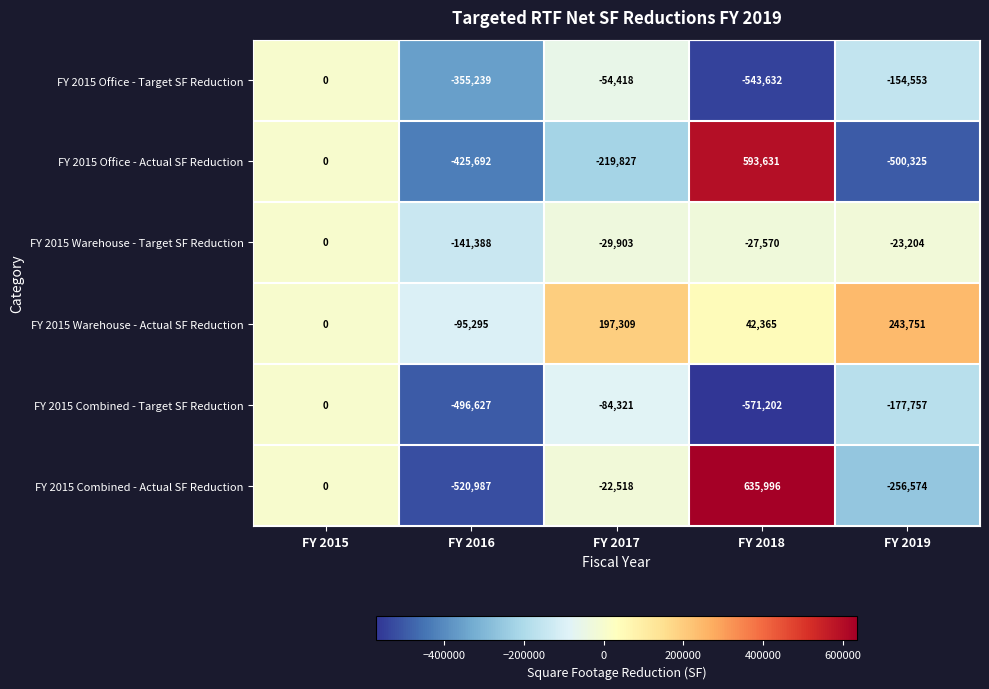

The FY 2015 Warehouse - Actual SF Reduction series shows 243751 at FY 2019. True or false?

True